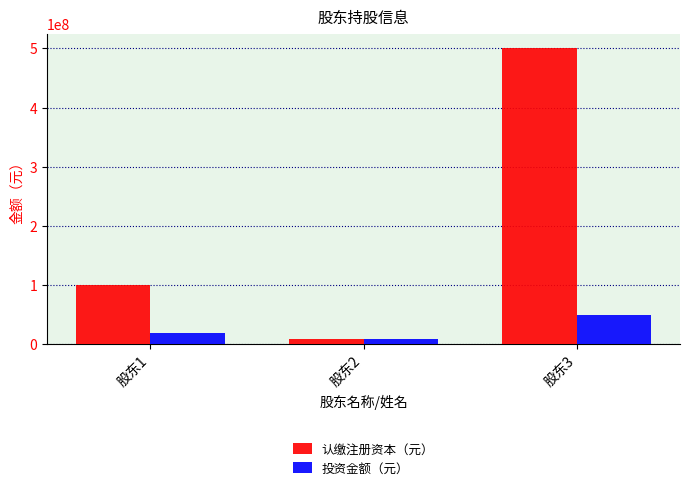

How many categories are shown in the chart?

3